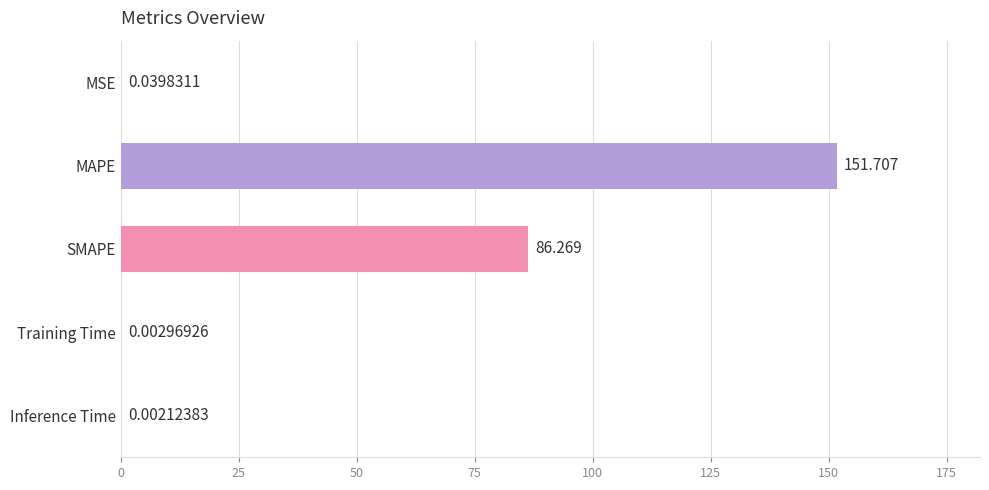

Between MSE and Inference Time, which is larger?

MSE